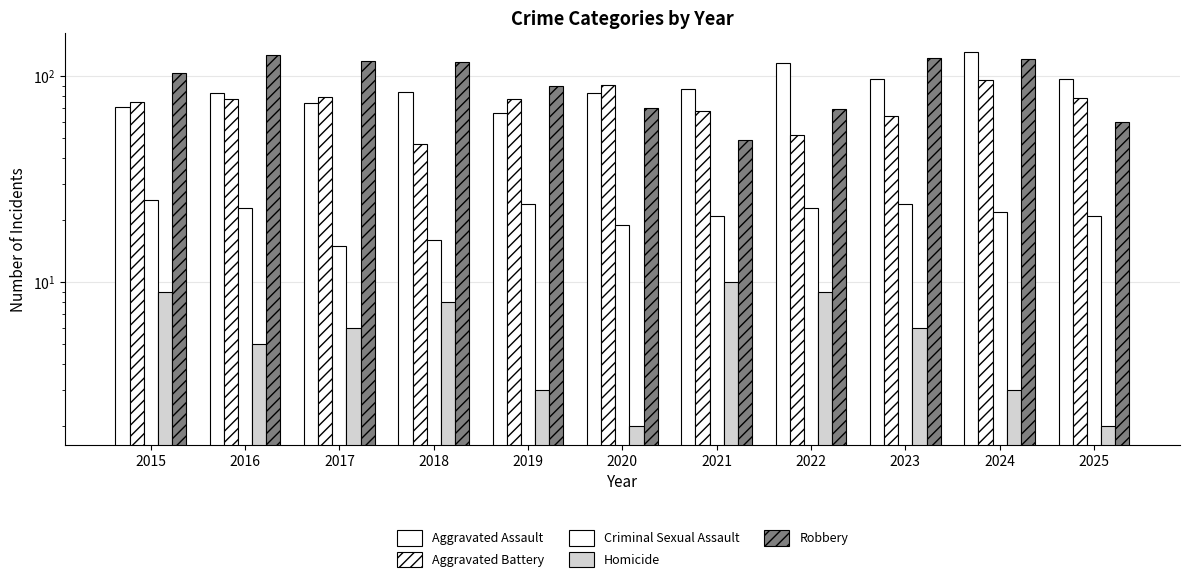

Which series changed the most between 2020 and 2025?

Aggravated Assault